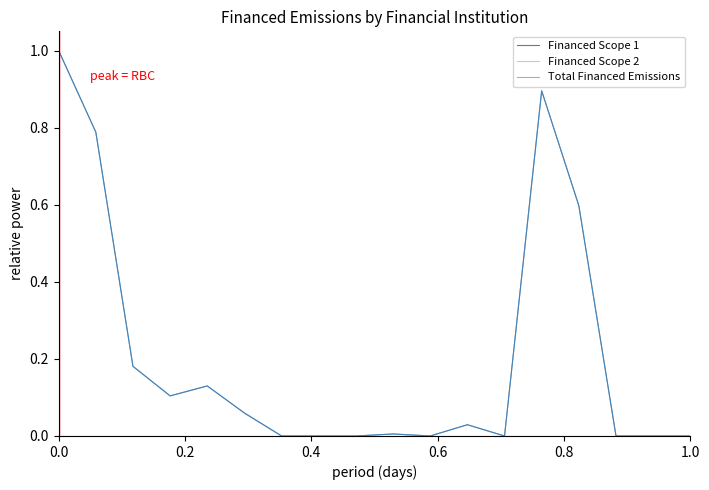

Is this an area chart (filled region under the line)?

No